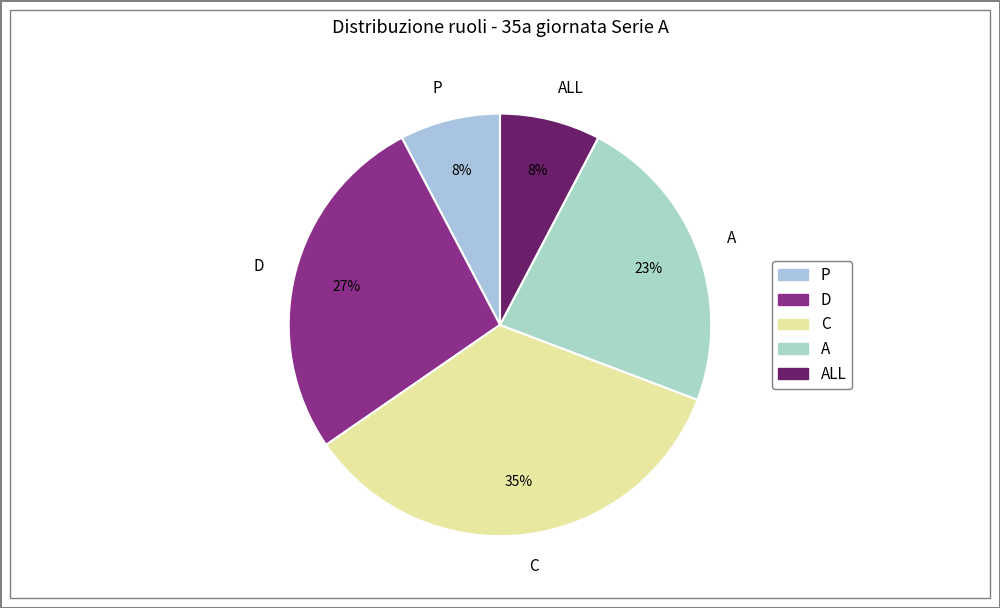

The C slice represents 41% of the pie. True or false?

False